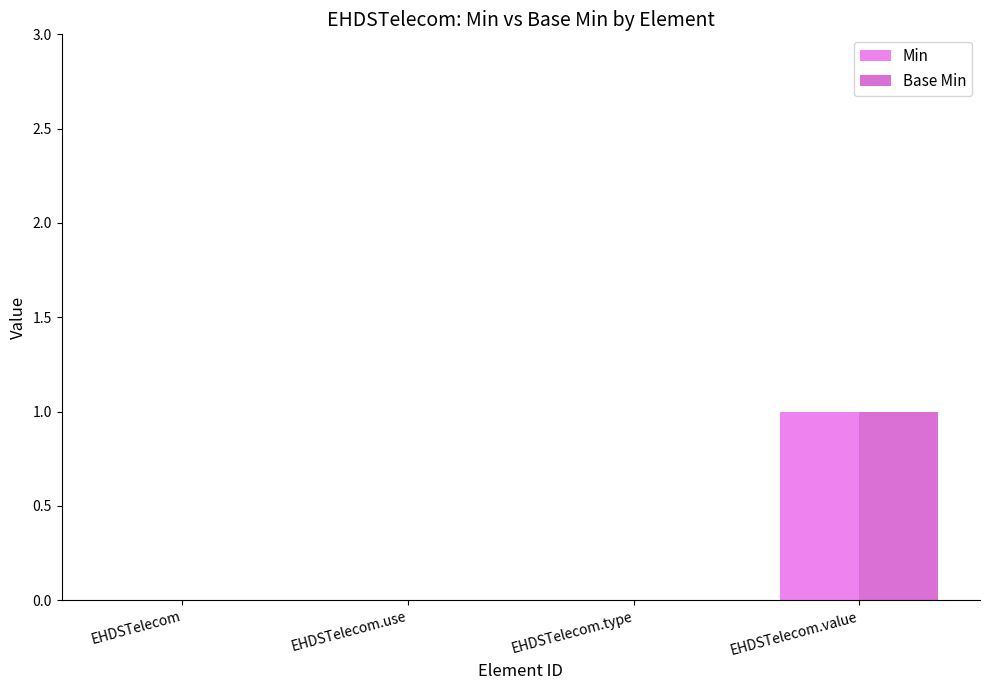

Which series has the widest spread of values?

Min